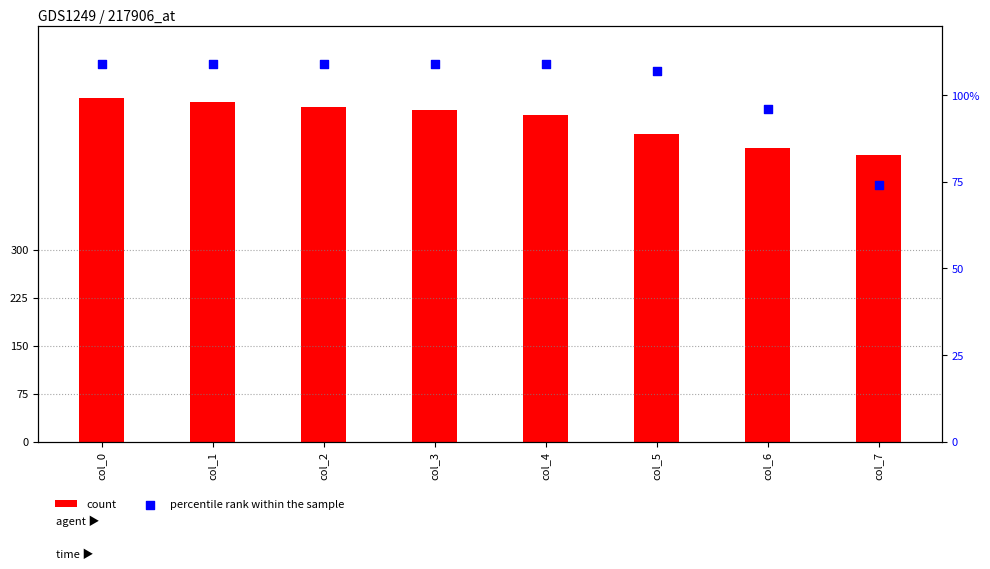

Which series has the widest spread of Y values?

count